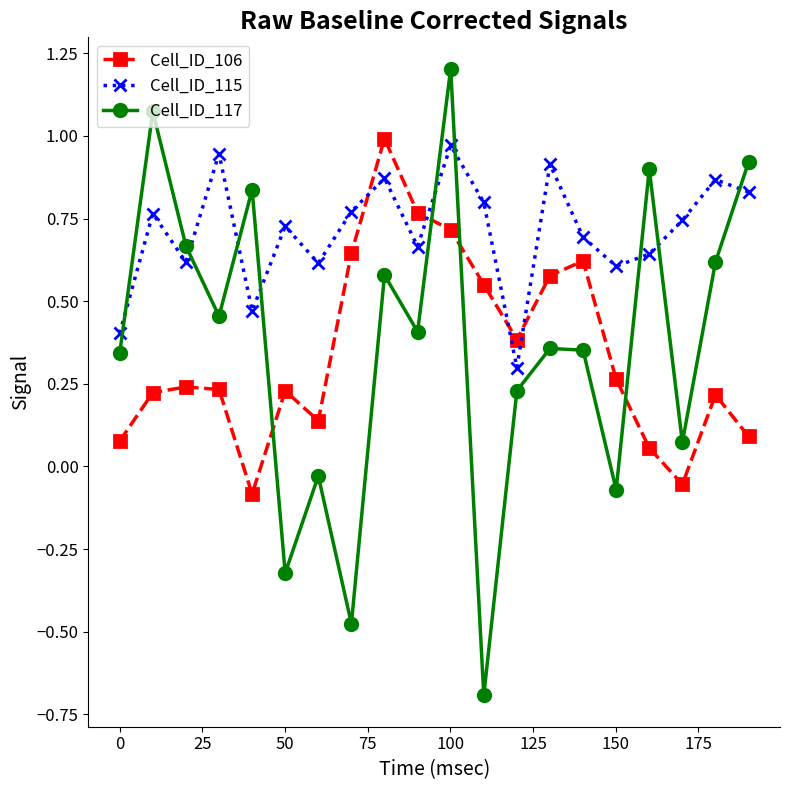

Which series has the widest spread of values?

Cell_ID_117